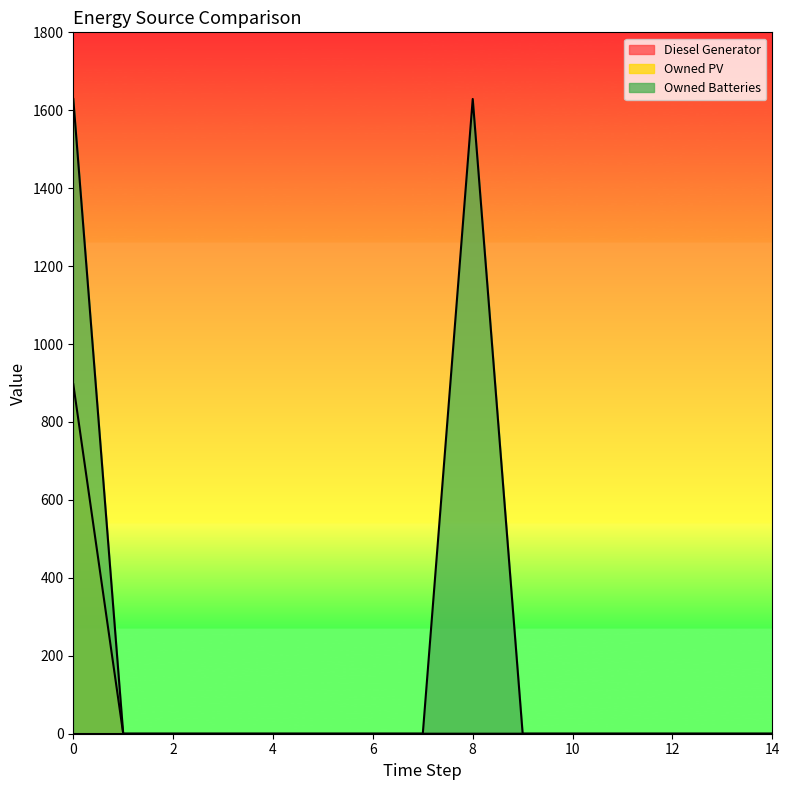

Is the value of Owned Batteries at 13 greater than the value of Owned PV at 7?

No